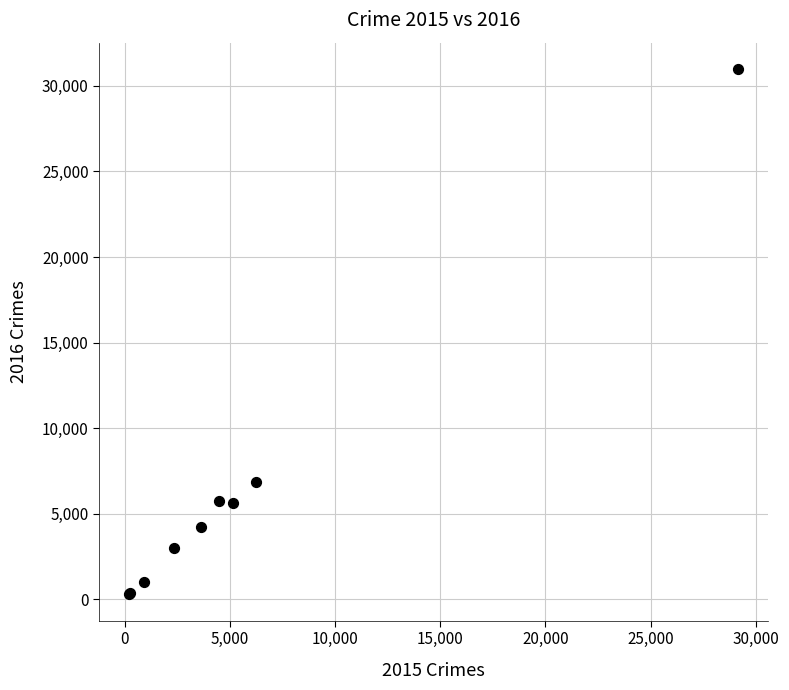

What Y value in the scatter plot is closest to 15635?

6827